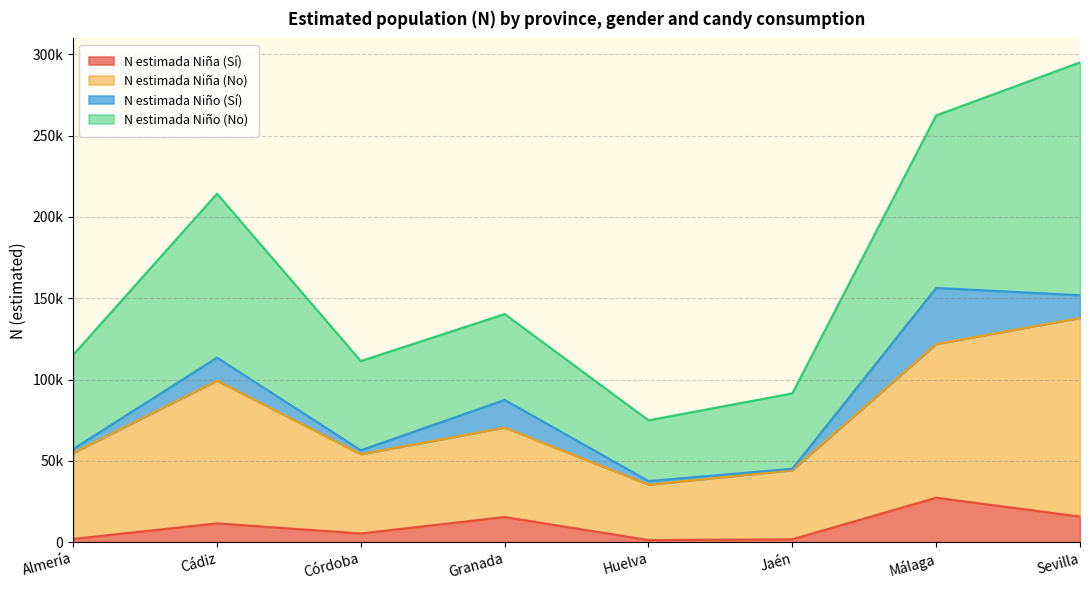

At how many categories does at least one series exceed 166934?

3